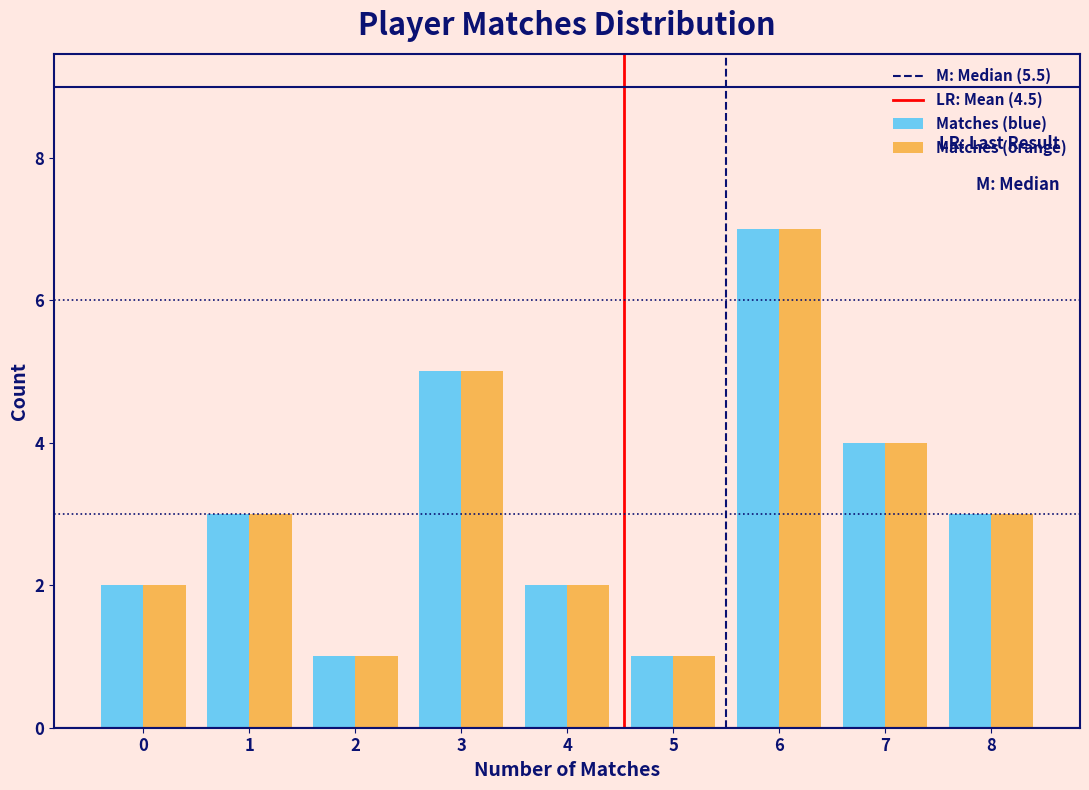

Reading left to right, list every range on the x-axis with the height of the bar of each series over it. The values are not printed on the chart, so give them approximately, as read against the axis.

-0.5 to 0.5: Matches (blue)=2	Matches (orange)=2
0.5 to 1.5: Matches (blue)=3	Matches (orange)=3
1.5 to 2.5: Matches (blue)=1	Matches (orange)=1
2.5 to 3.5: Matches (blue)=5	Matches (orange)=5
3.5 to 4.5: Matches (blue)=2	Matches (orange)=2
4.5 to 5.5: Matches (blue)=1	Matches (orange)=1
5.5 to 6.5: Matches (blue)=7	Matches (orange)=7
6.5 to 7.5: Matches (blue)=4	Matches (orange)=4
7.5 to 8.5: Matches (blue)=3	Matches (orange)=3